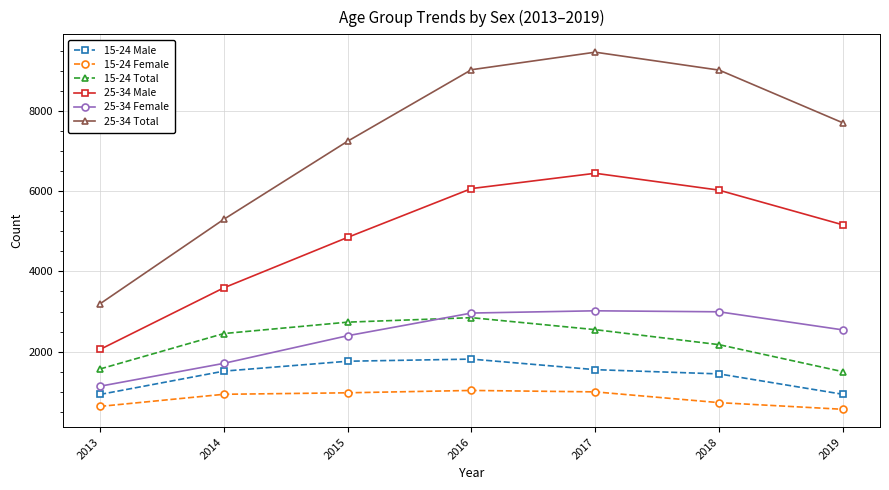

The value of 25-34 Total at 2017 is 2717. True or false?

False